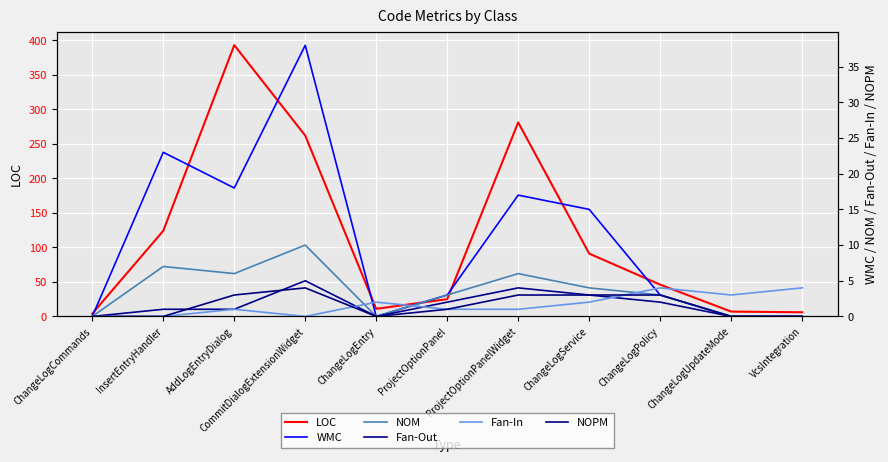

What is the sum of all NOPM values?

17